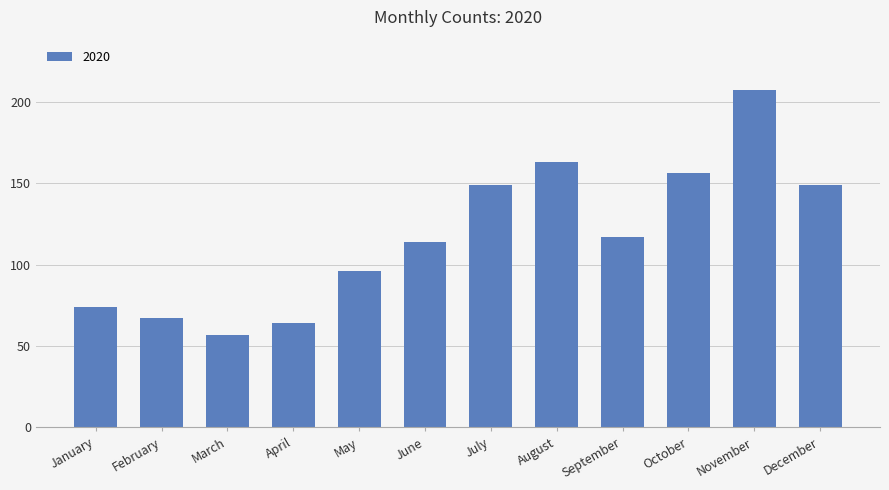

The value at November is 207. True or false?

True